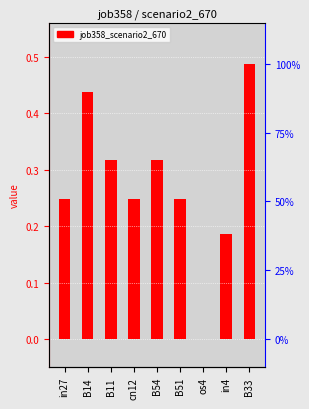

Where is the data nearest to the value 0?

os4